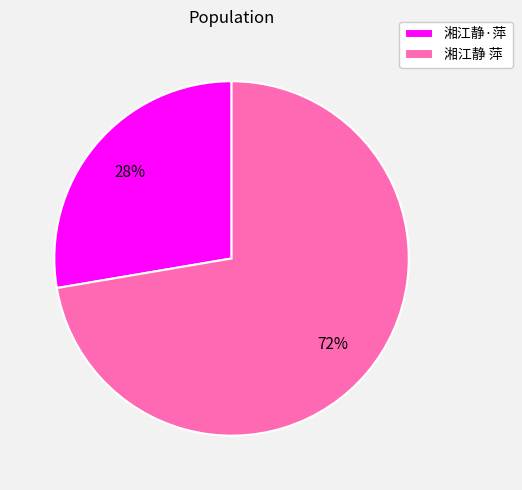

To the nearest percent, what portion does 湘江静 萍 represent?

72%